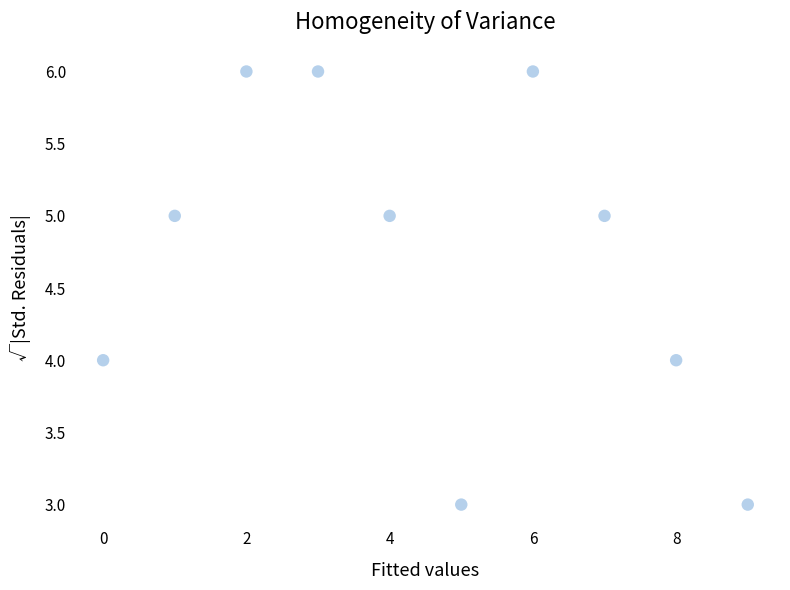

What is the average Y value?

5